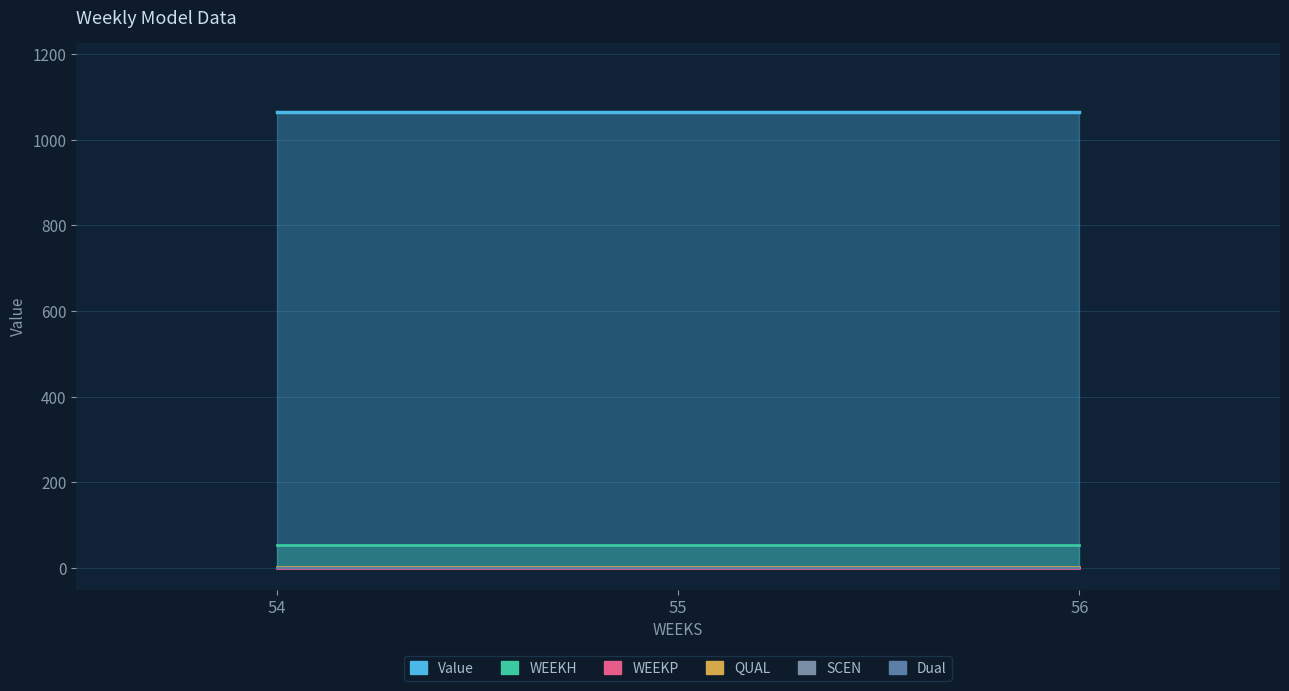

Which category has the highest value in the SCEN series?

54